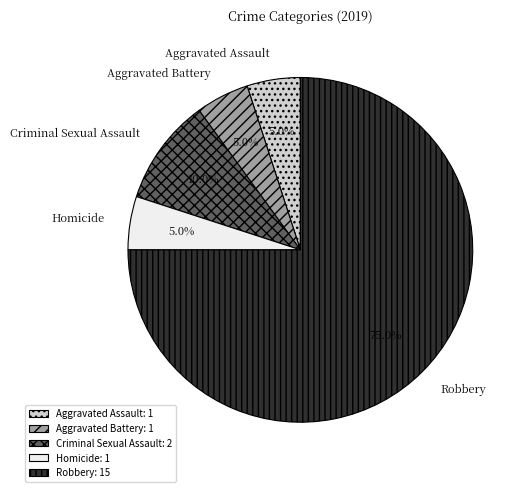

What percentage is the Aggravated Battery slice, to the nearest percent?

5%